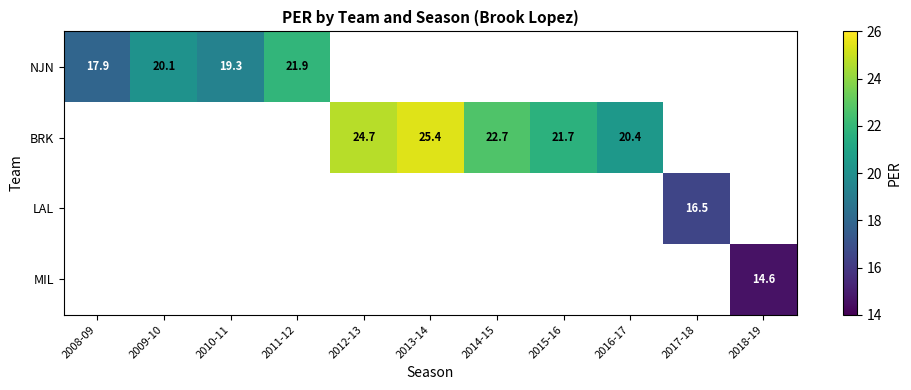

The BRK series shows 25.4 at 2013-14. True or false?

True